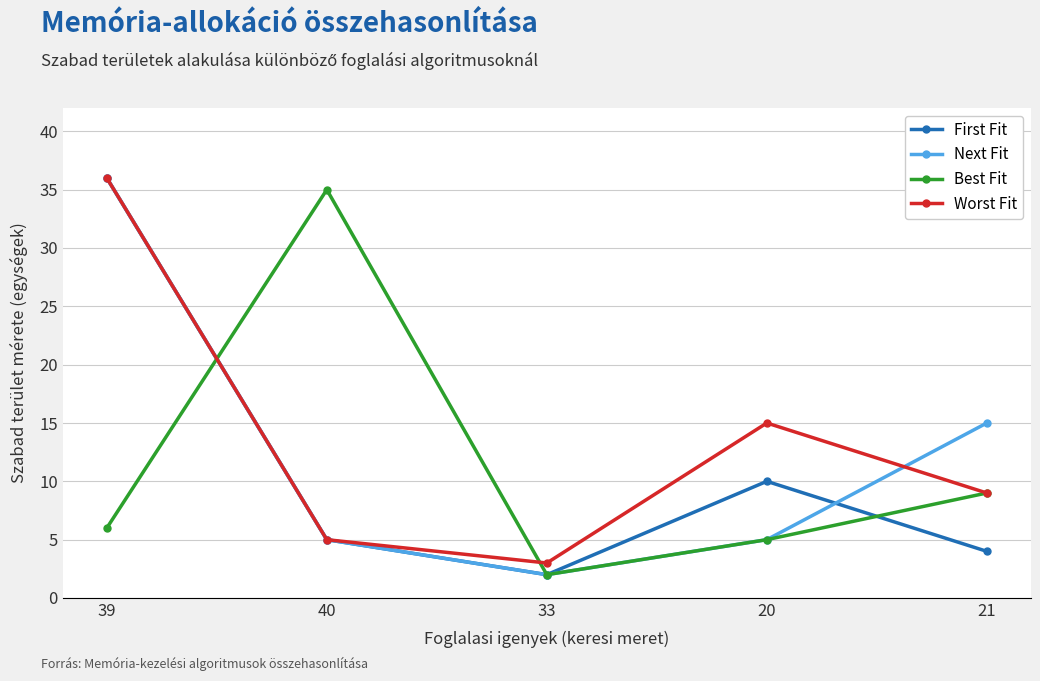

What is the value of the Next Fit point at the 5th from the left?

15